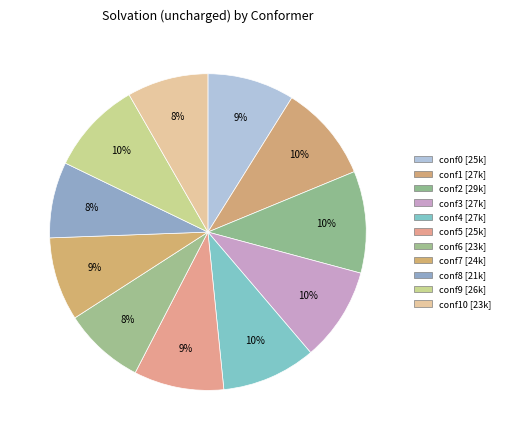

Count the number of slices in the pie.

11